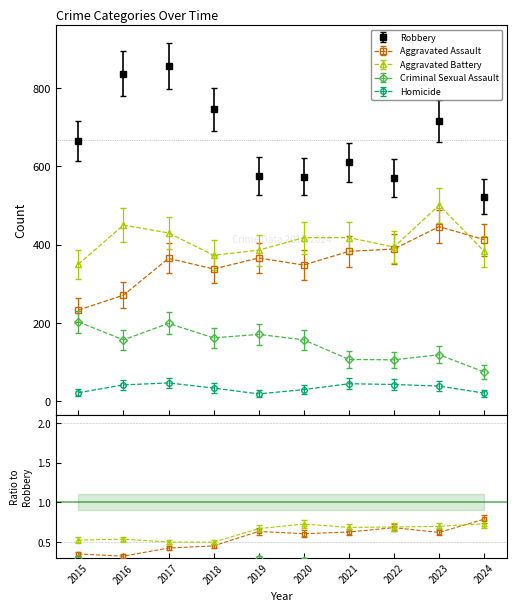

True or false: Aggravated Battery has a value of 350 at 2015.

True